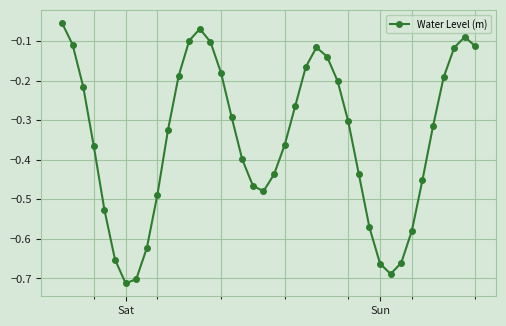

What is the sum of all values?

-13.9